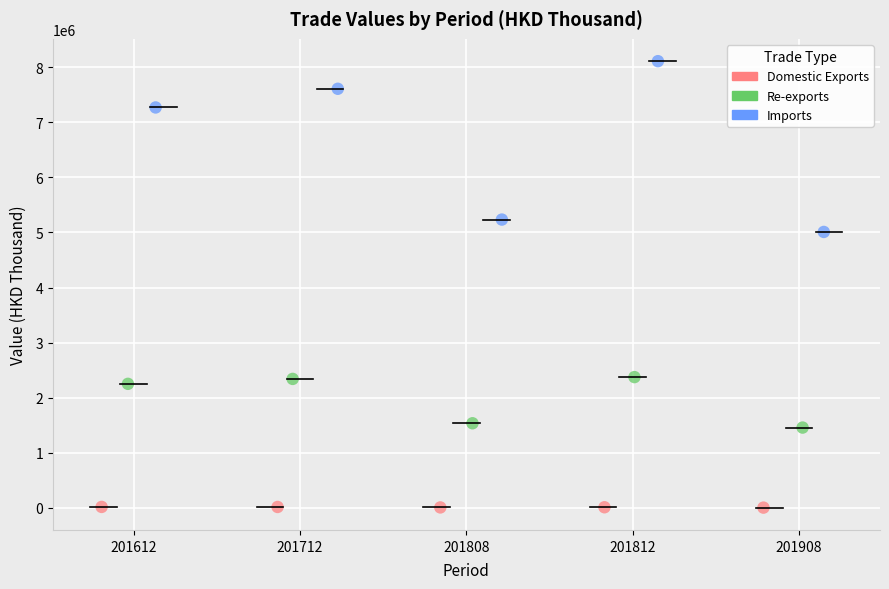

Which series reaches the minimum Y coordinate?

Domestic Exports